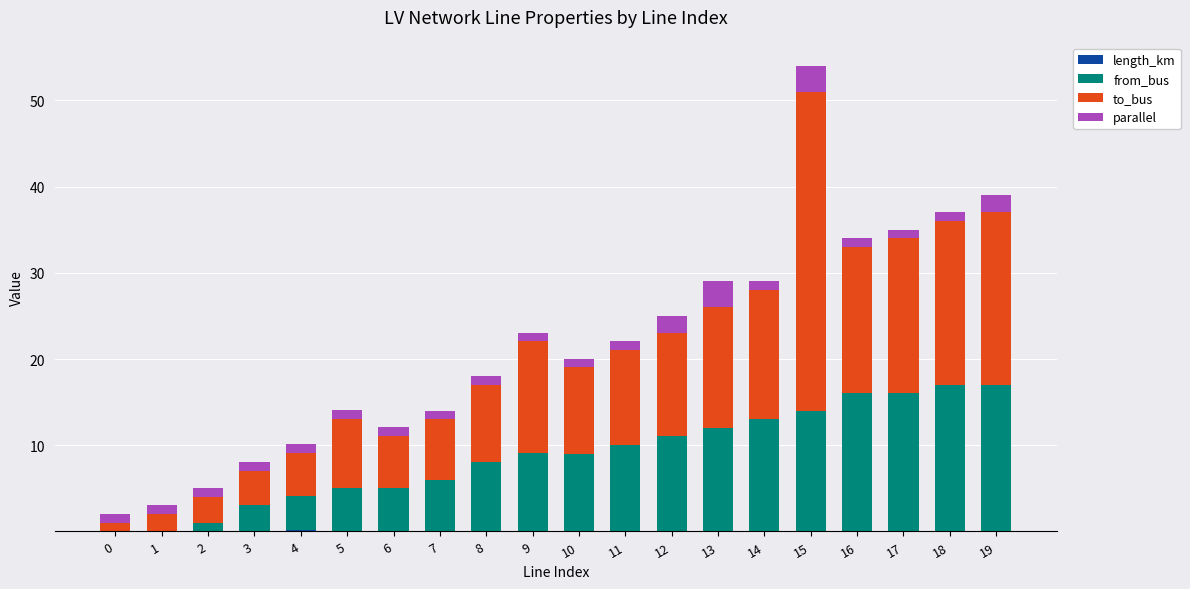

At which category is the sum across all series the highest?

15